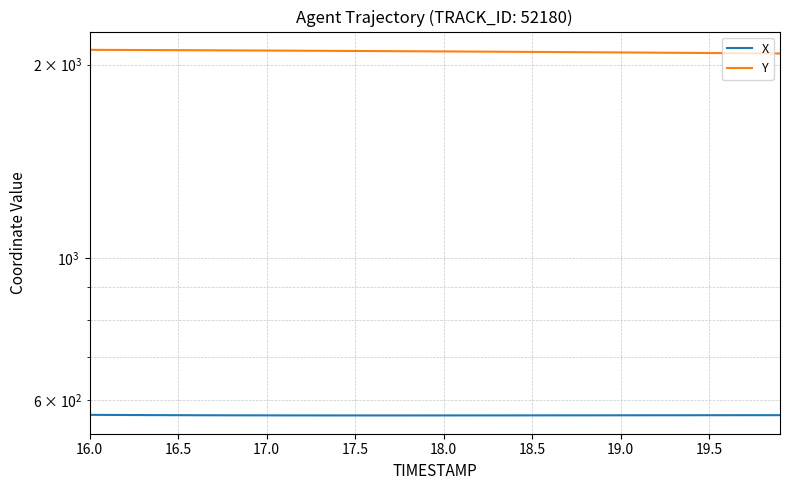

What is the difference between the maximum and minimum values in the X series?

1.2